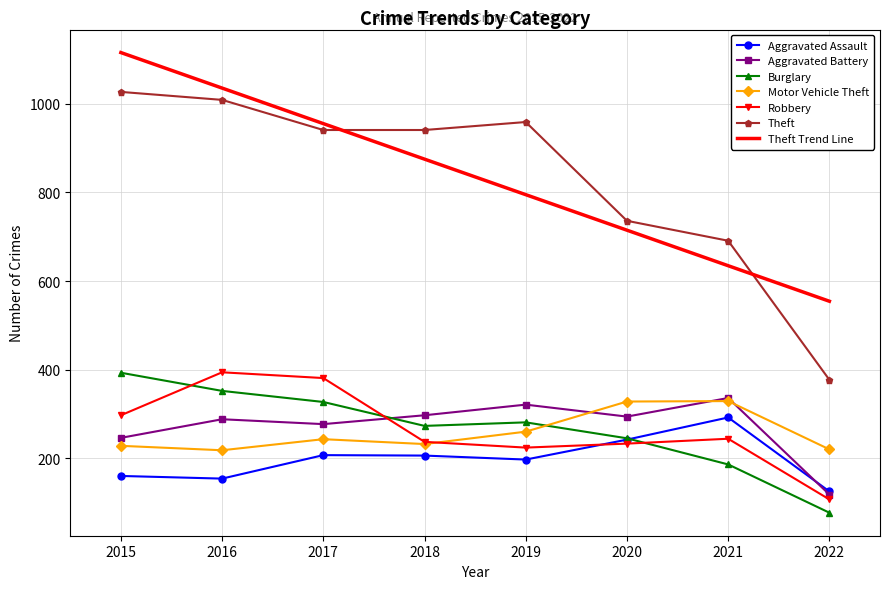

Which series changed the most between 2016 and 2019?

Theft Trend Line